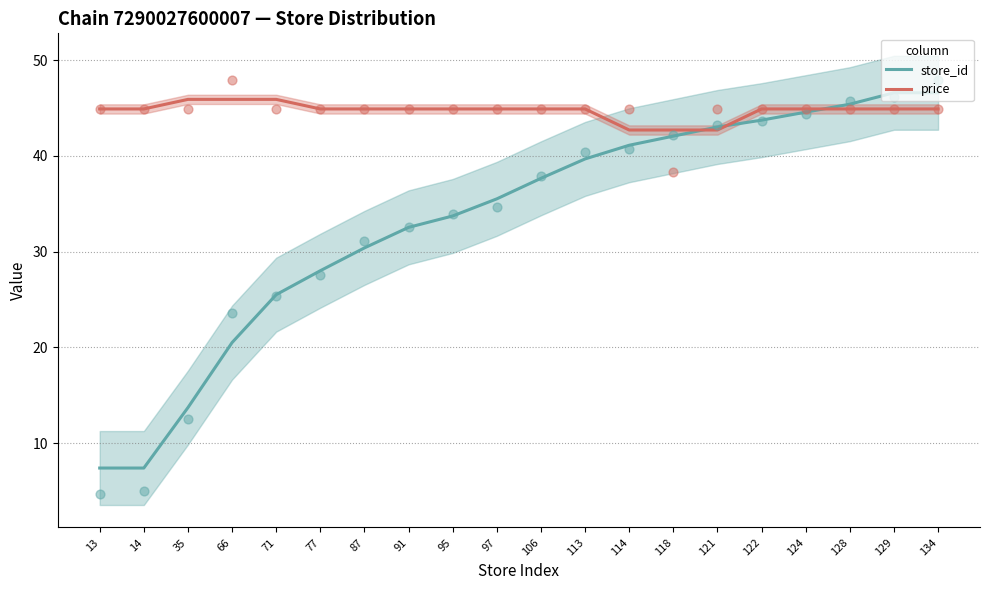

Which series has the widest spread of Y values?

store_id